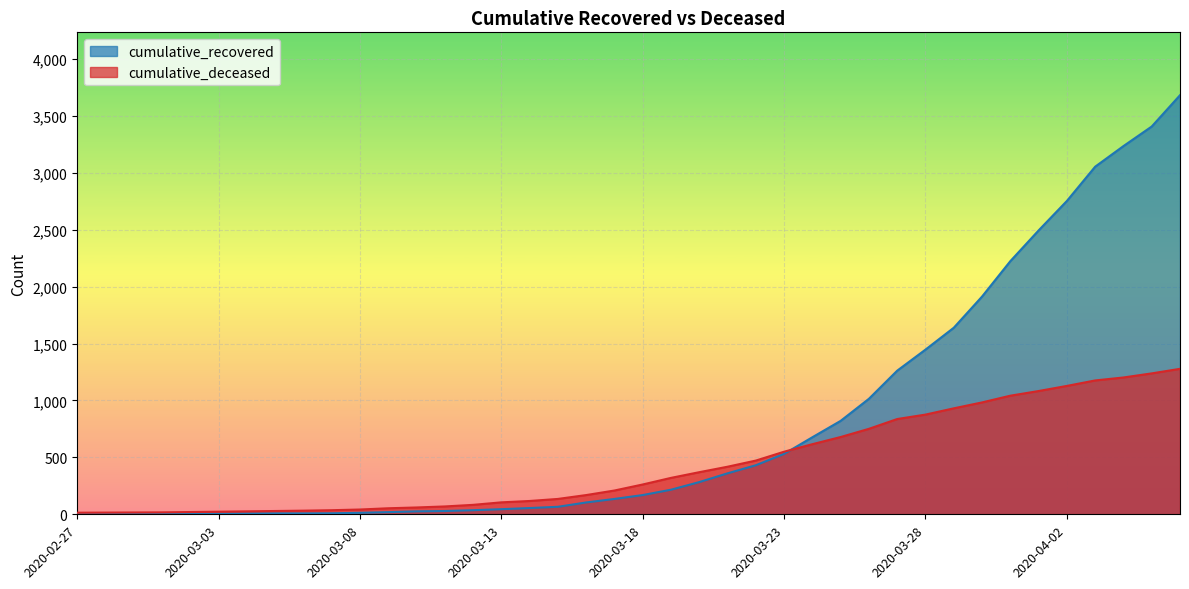

Rank the series at 2020-03-03 from highest to lowest value.

cumulative_deceased, cumulative_recovered